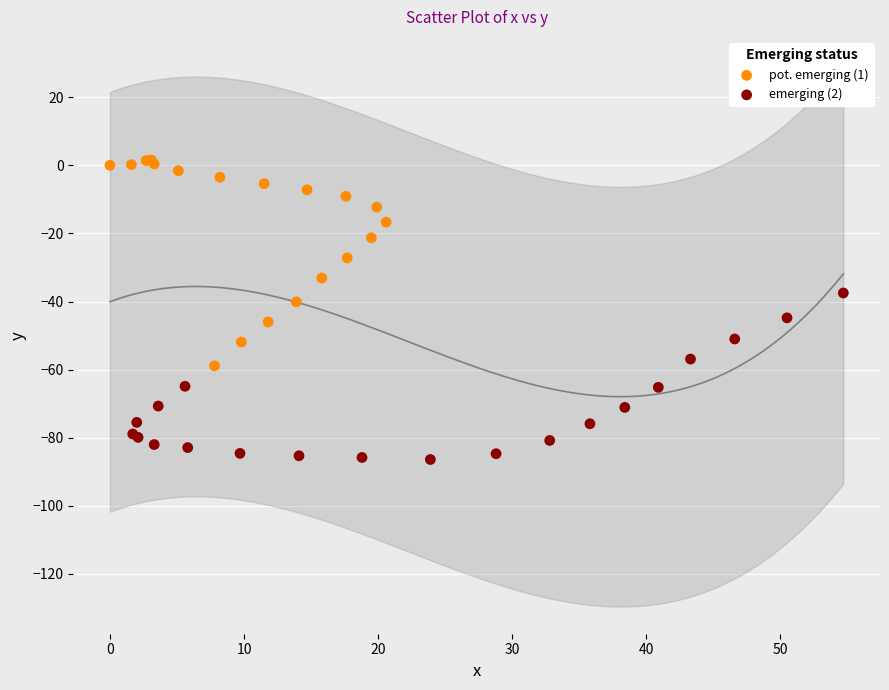

Which series has the largest Y range (max minus min)?

pot. emerging (1)